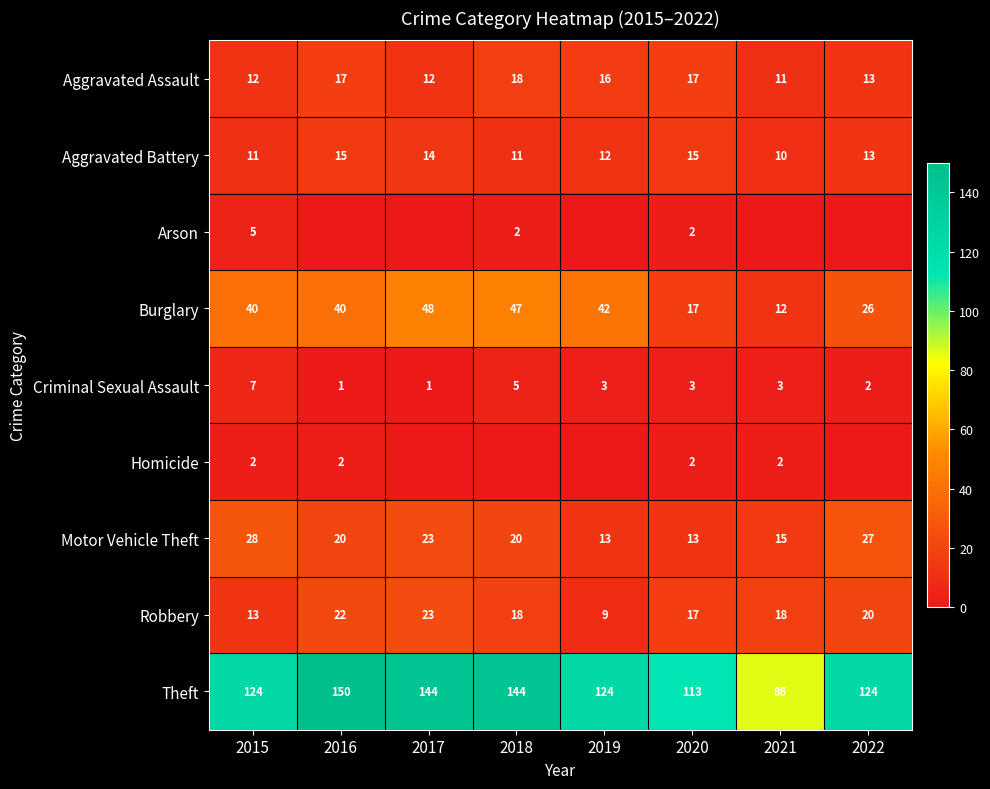

What is the sum of all Criminal Sexual Assault values?

25